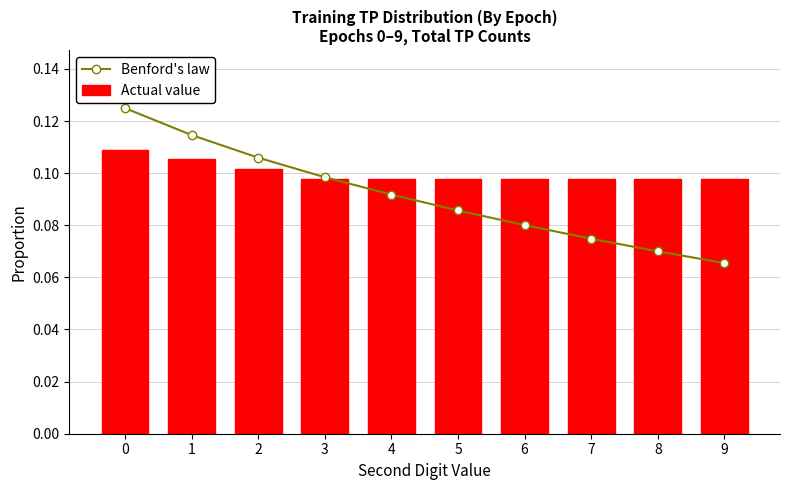

What is the sum of the Benford's law values at 5 and 7?

0.2